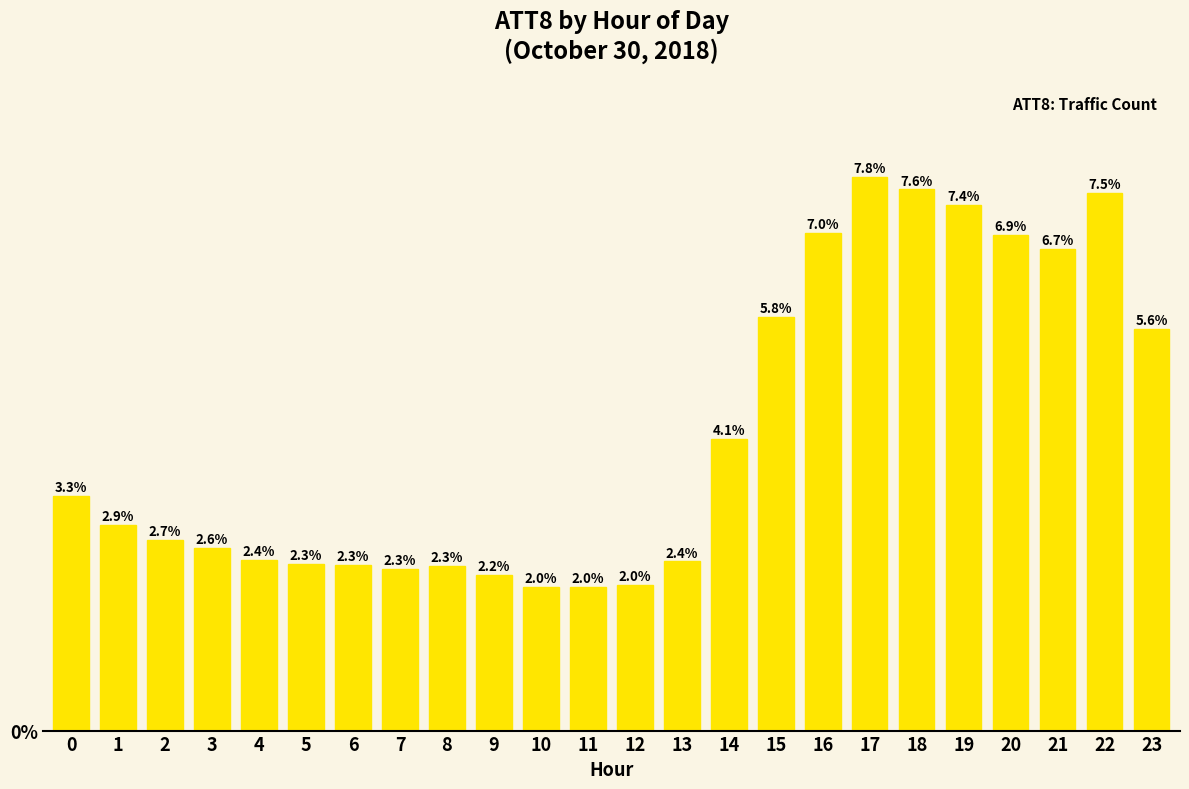

Are the bars horizontal?

No